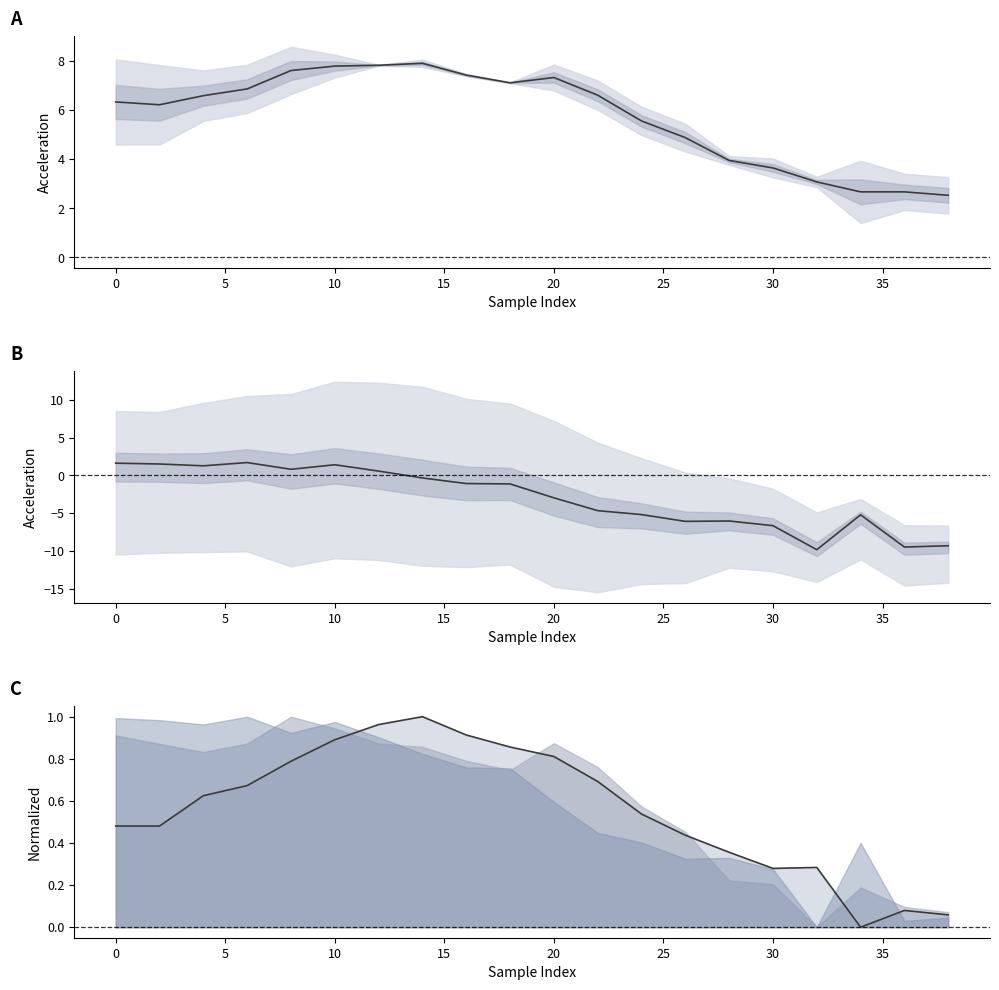

True or false: acc_x / acc_y mid has more than 2 interior local peaks.

False